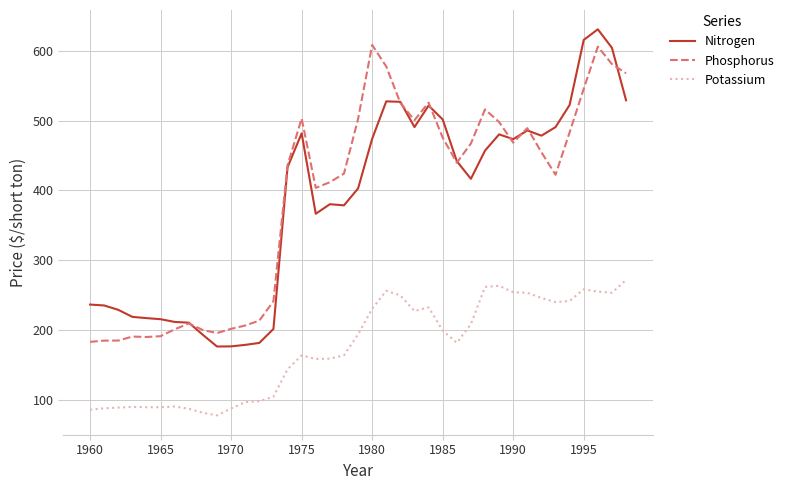

What are all the series names shown in the legend?

Nitrogen, Phosphorus, Potassium